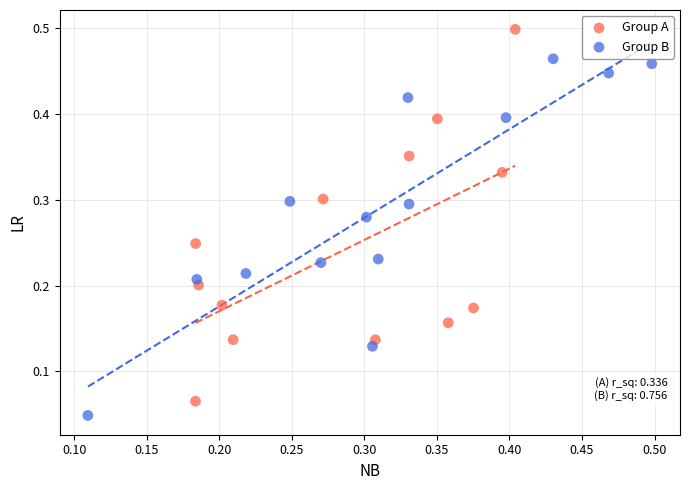

Which series contains the highest Y value?

Group A